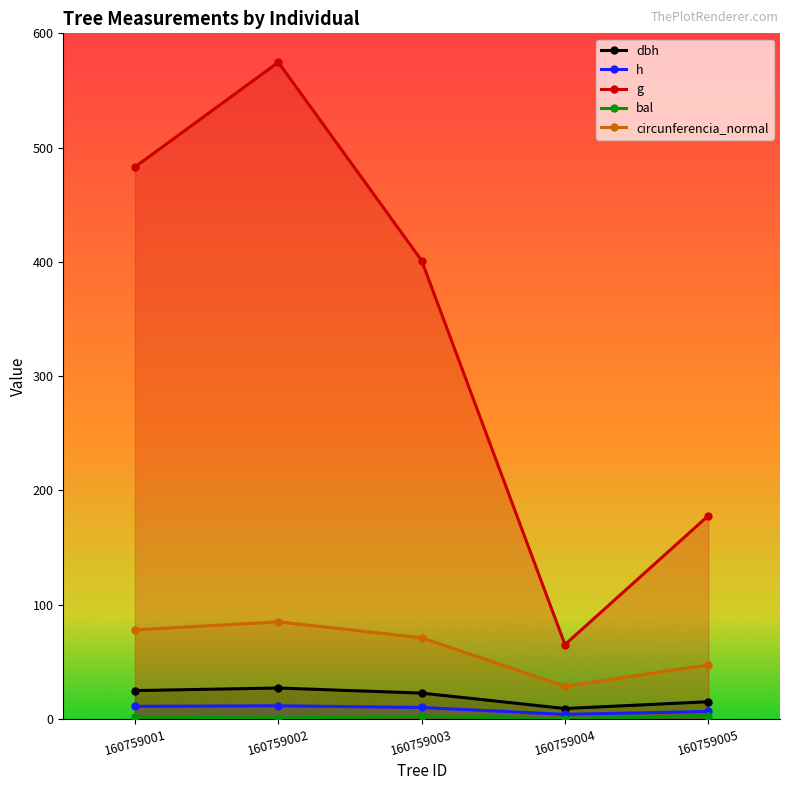

How many data points does each series have?

5